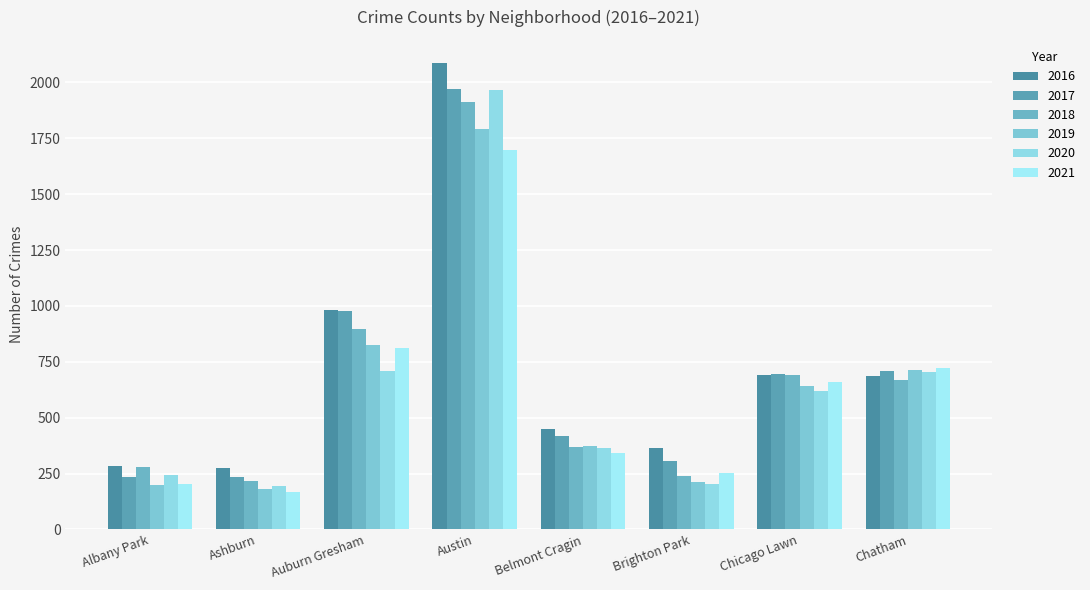

Is the value of 2018 at Austin greater than the value of 2016 at Brighton Park?

Yes